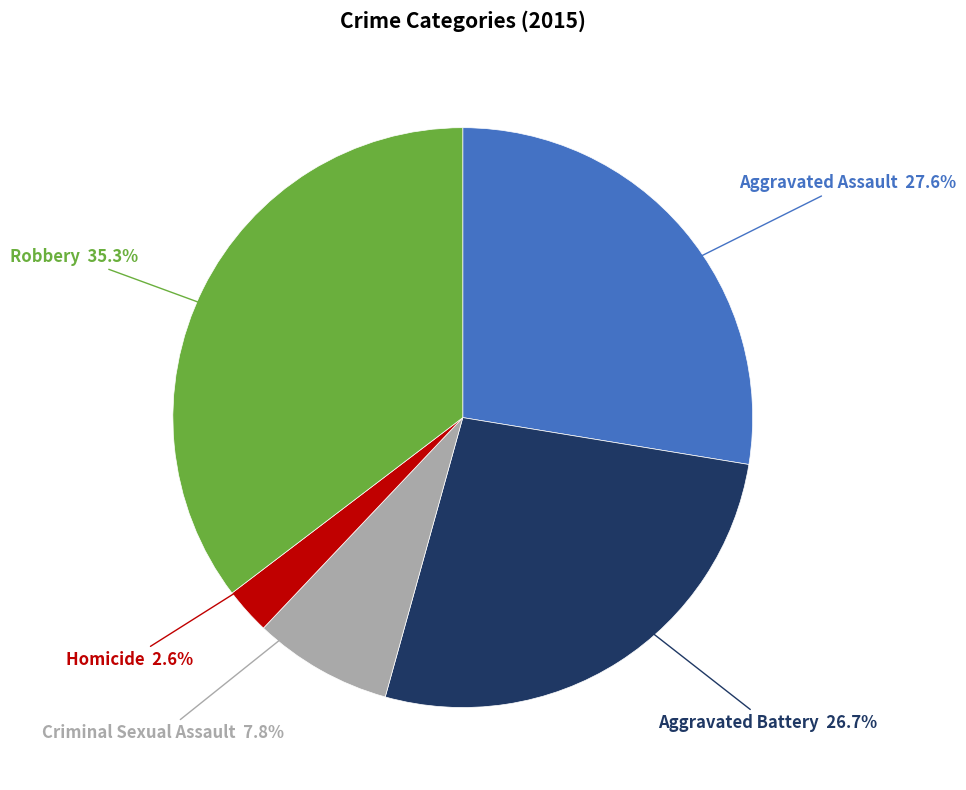

Does any single category account for the majority?

No